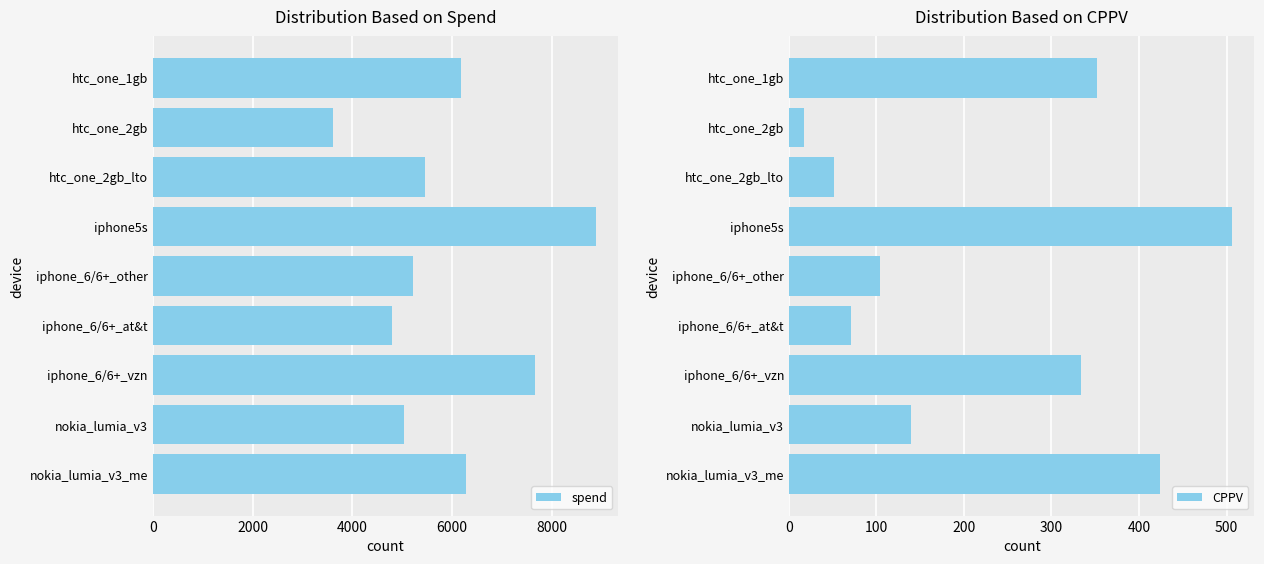

What is the approximate value of CPPV at iphone_6/6+_other?

104.3